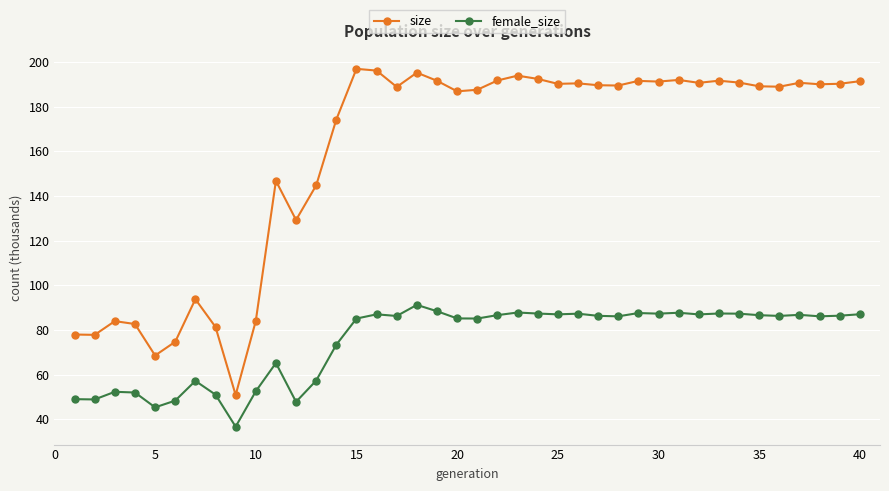

What is the sum of all female_size values?

2997.4